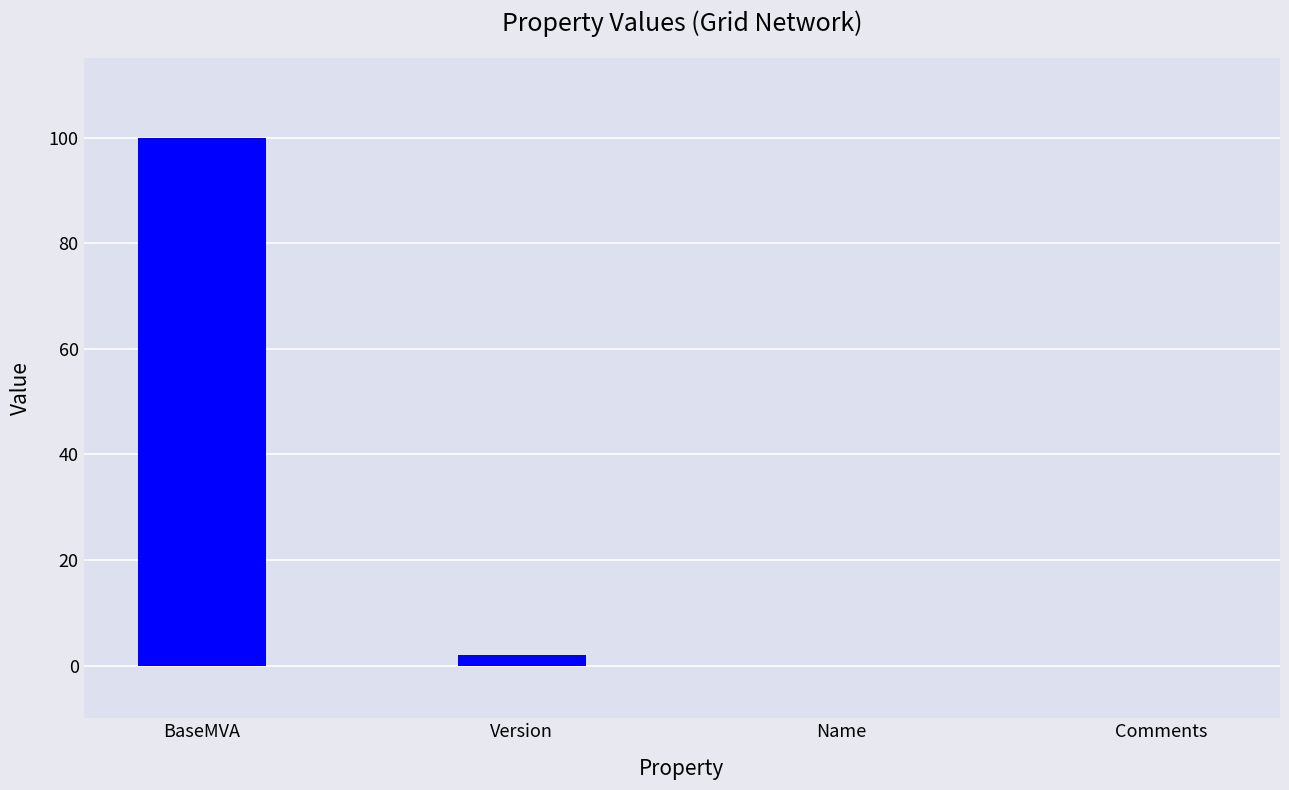

What is the greatest value displayed?

100